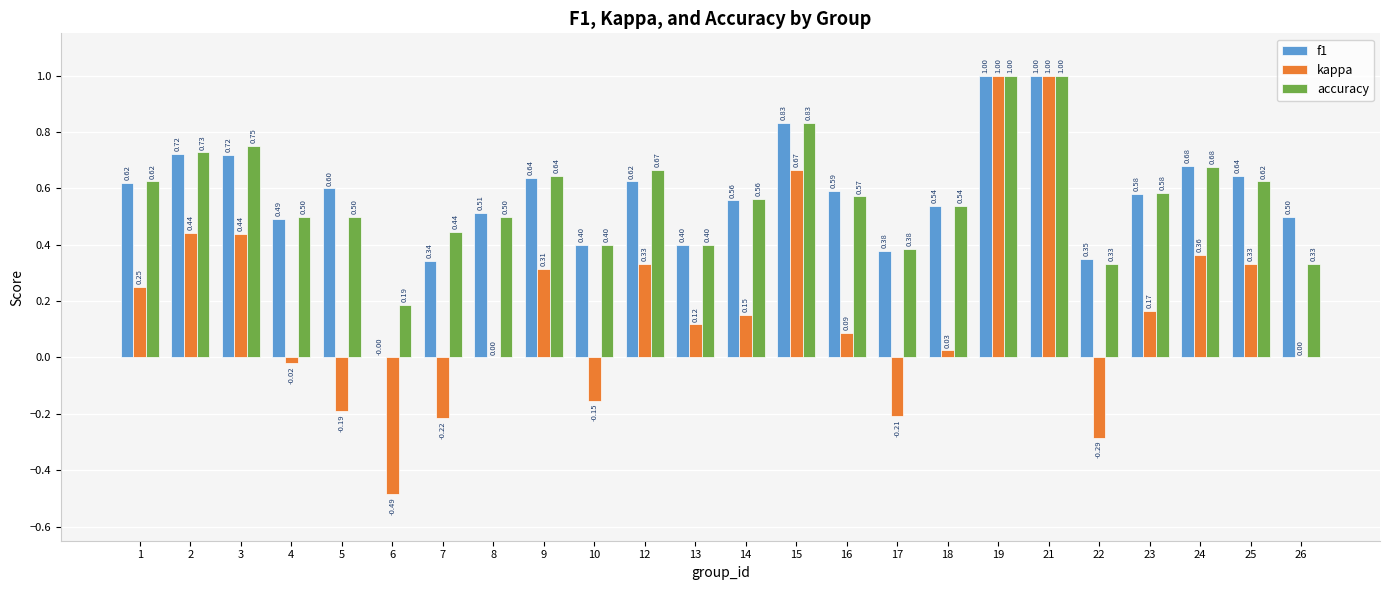

The value of f1 at 10 is 0.6. True or false?

False